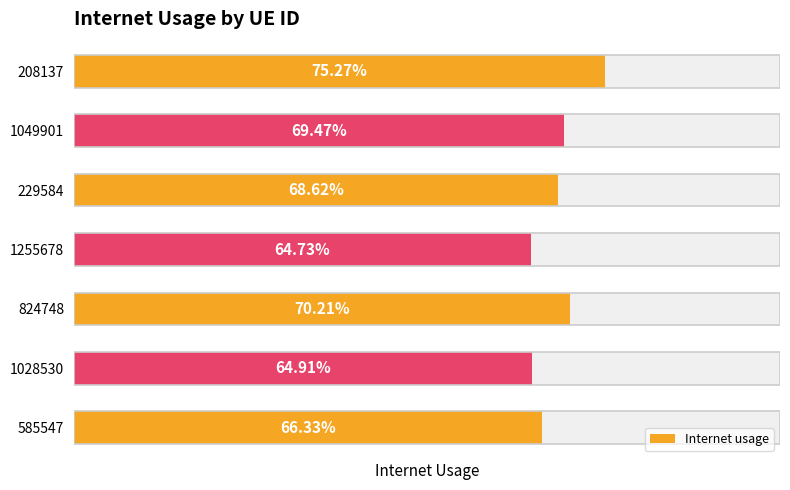

What is the value of the 7th bar from the left?

0.7